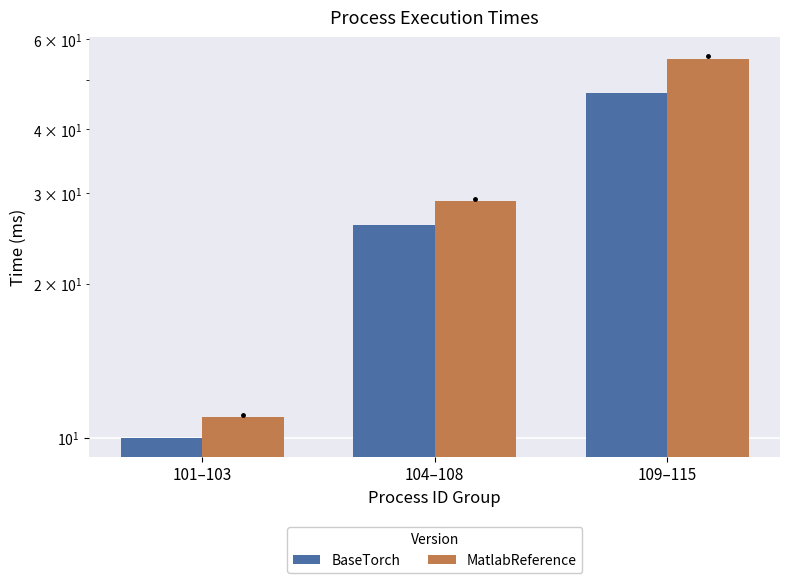

How many data points does each series have?

3